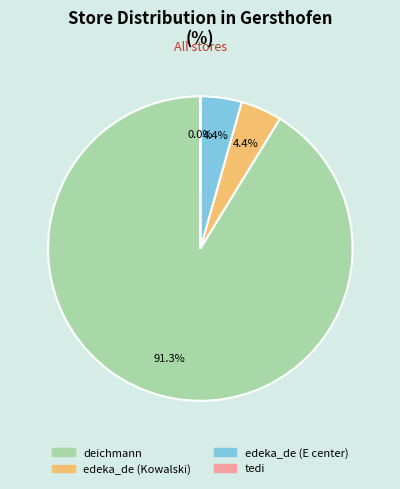

Which has a higher value, deichmann or edeka_de (Kowalski)?

deichmann